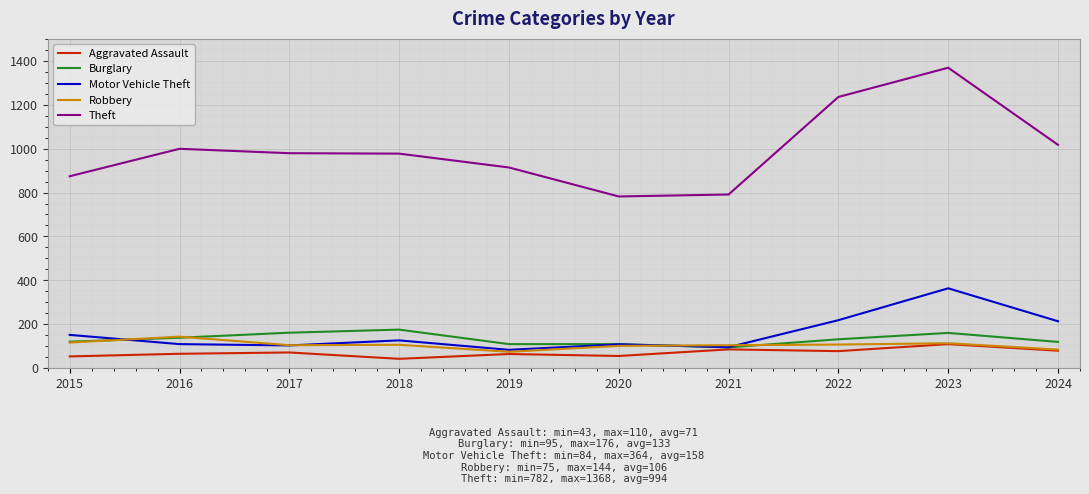

Is the value of Robbery at 2015 greater than the value of Motor Vehicle Theft at 2015?

No